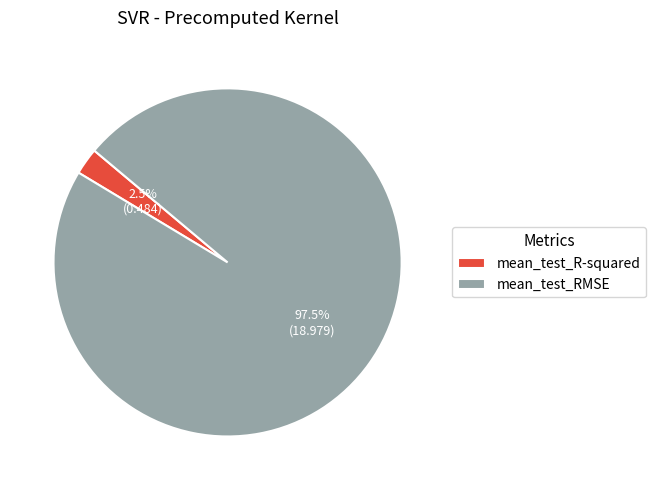

Do mean_test_R-squared and mean_test_RMSE together represent more than half of the pie?

Yes